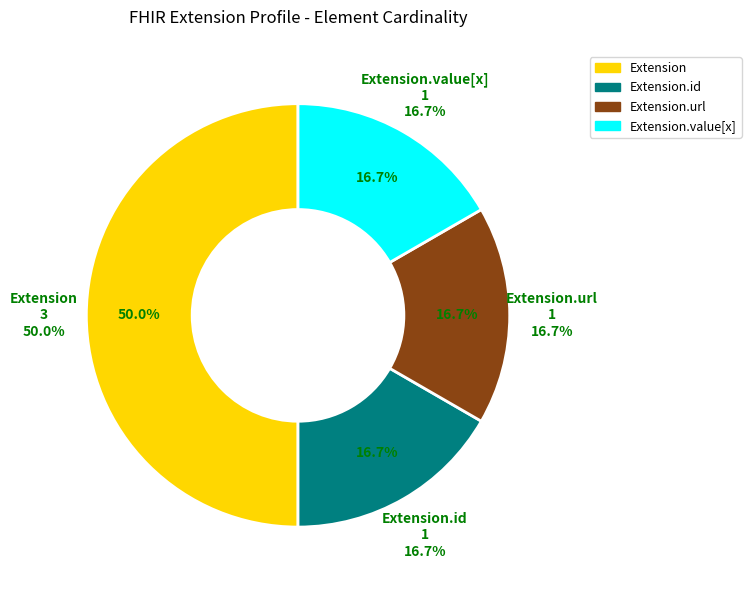

Count the number of slices in the pie.

5